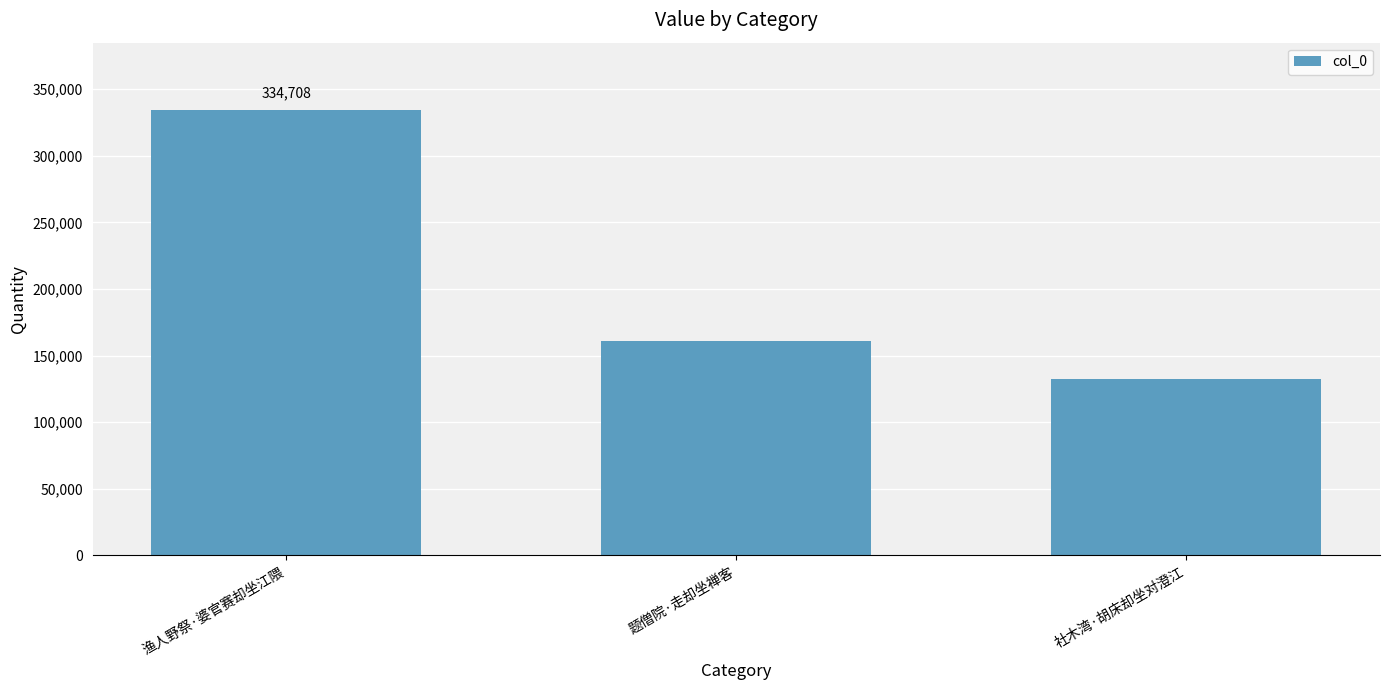

Is it true that the value at 社木湾·胡床却坐对澄江 is 132532?

True